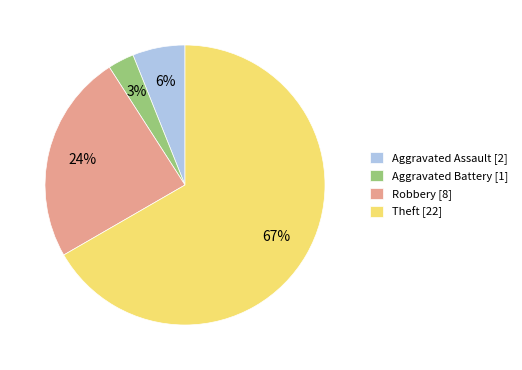

To the nearest percent, what is the difference between the largest and smallest slice percentages?

64%